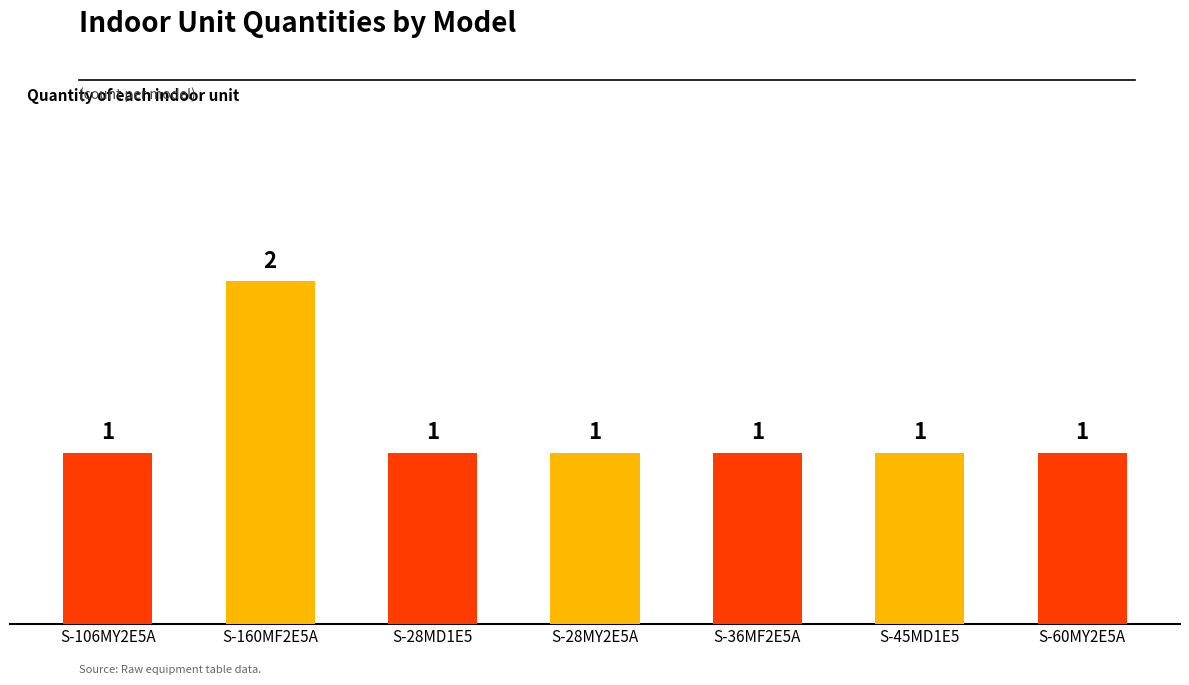

Reading left to right, list all the values displayed in this chart.

1	2	1	1	1	1	1